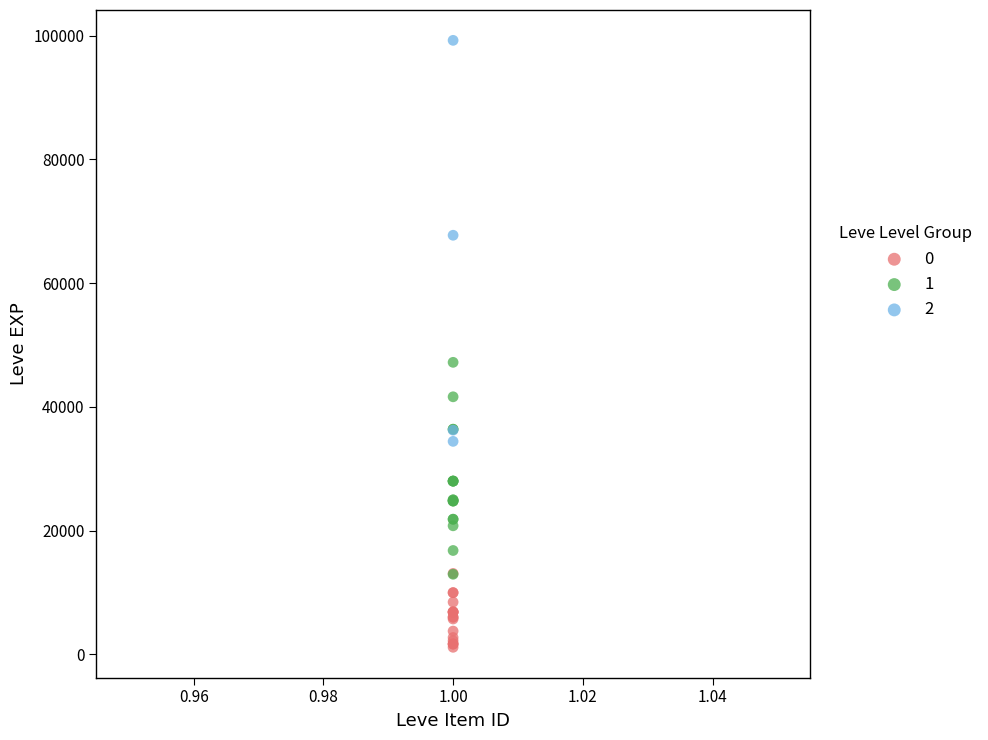

Which series has the widest spread of Y values?

2